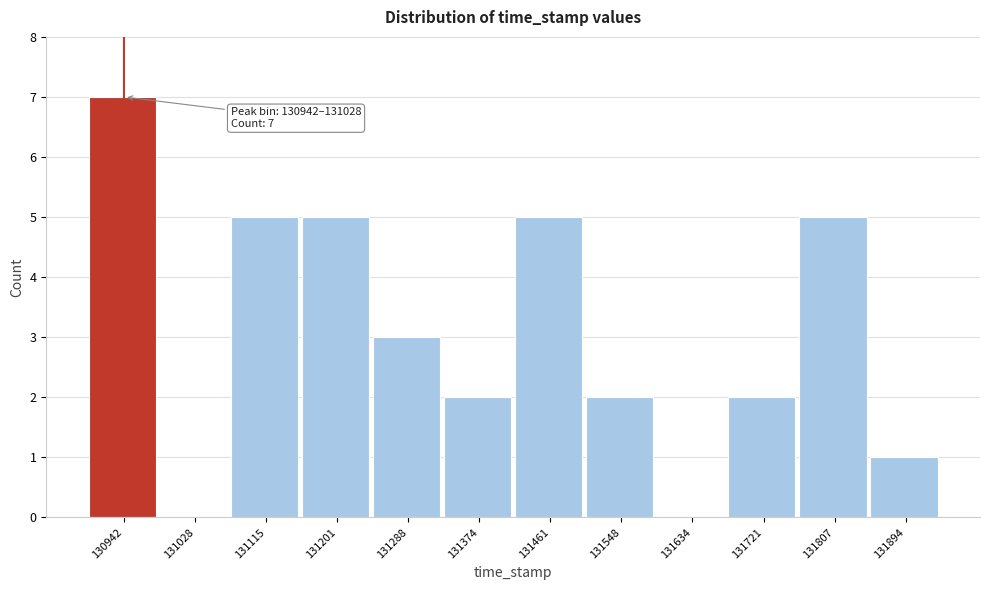

Reading left to right, extract all data points from this chart.

130942=7	131028=0	131115=5	131201=5	131288=3	131374=2	131461=5	131548=2	131634=0	131721=2	131807=5	131894=1